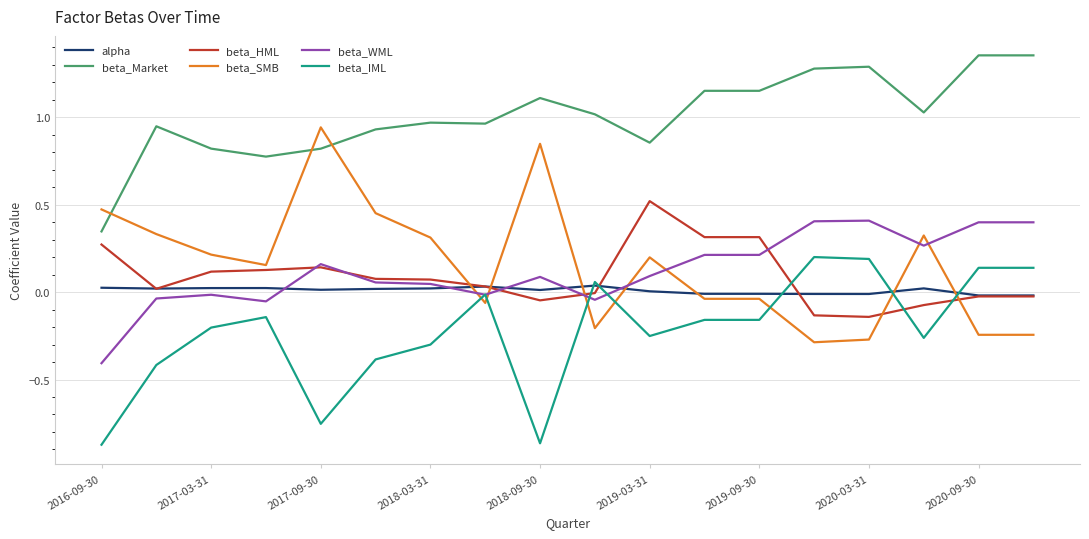

Which series has the largest total across all categories?

beta_Market